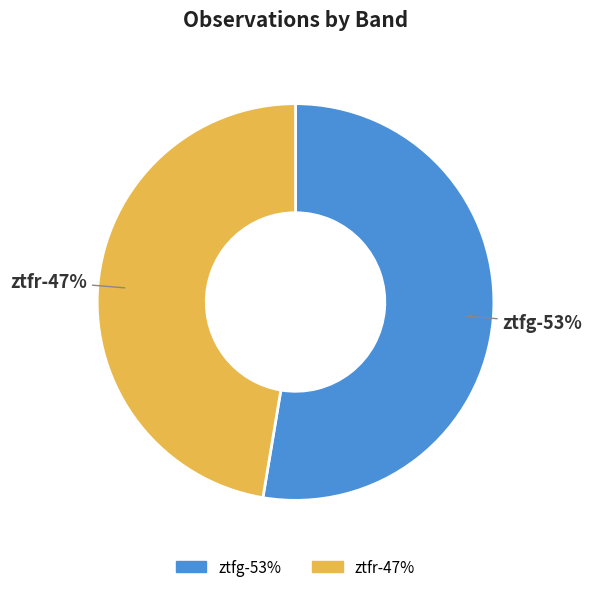

What is the ratio of the value at ztfr to the value at ztfg?

0.9